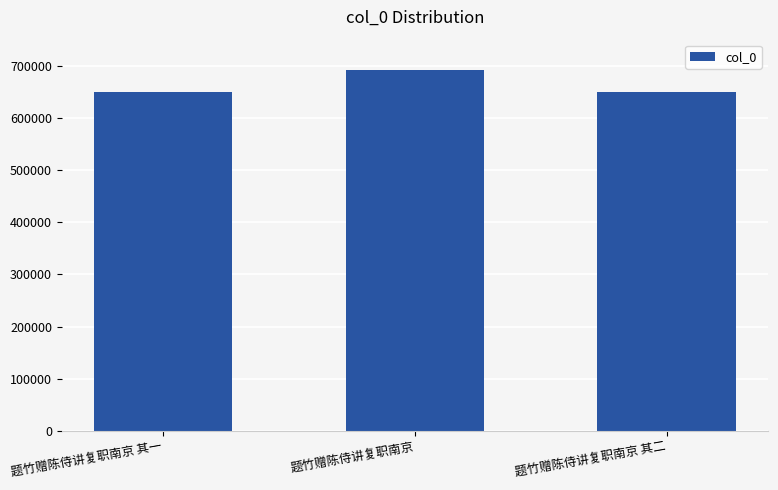

What is the change in value from 题竹赠陈侍讲复职南京 to 题竹赠陈侍讲复职南京 其二?

-42576